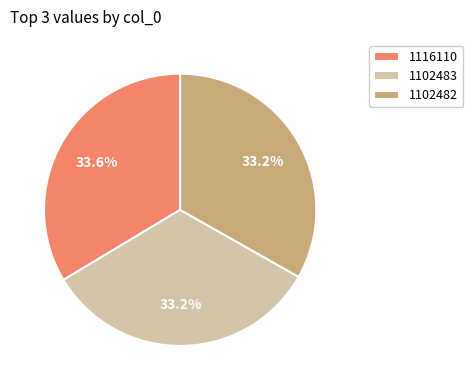

Combined, what portion of the pie is 1116110 and 1102483?

66.8%